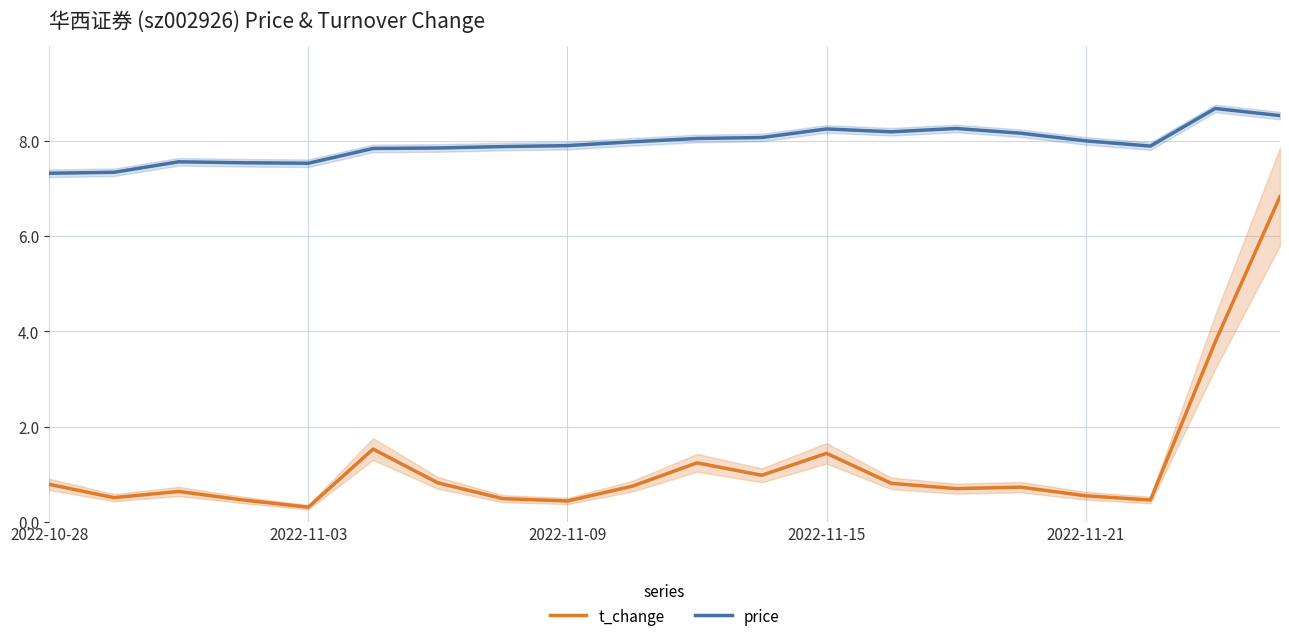

Which series changed the most between 10 and 18?

t_change